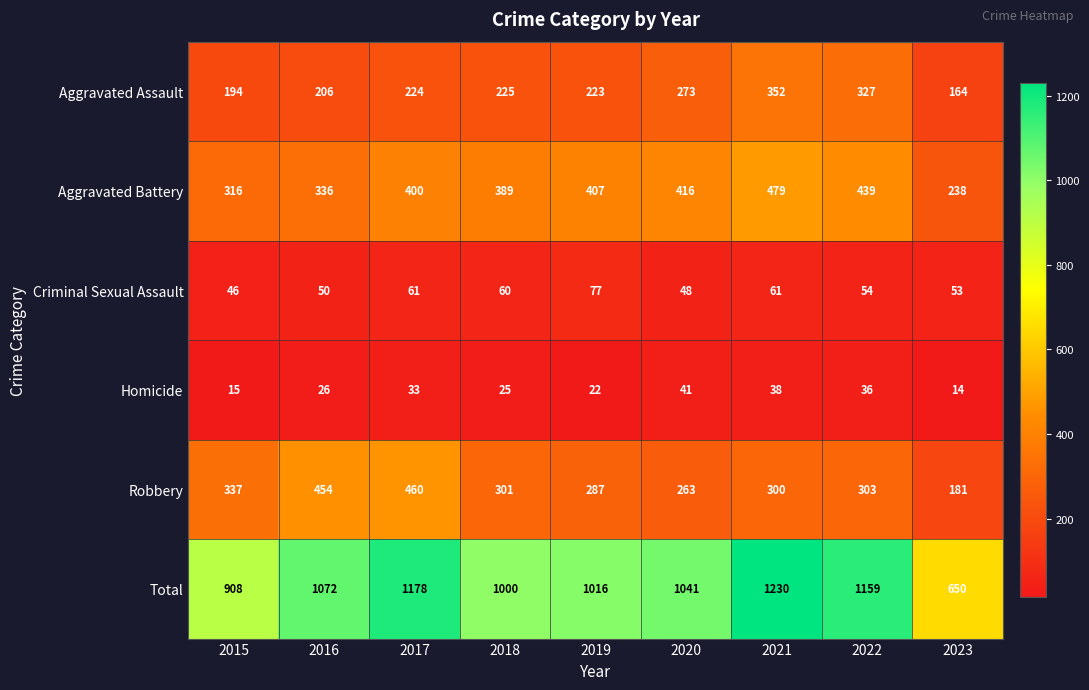

True or false: Total has a value of 1159 at 2022.

True